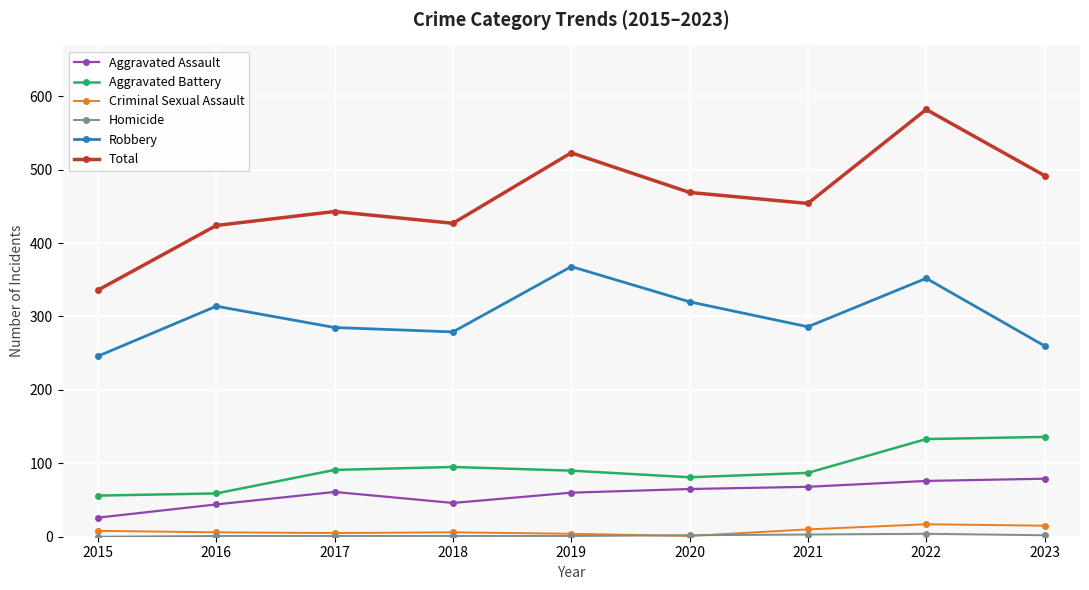

At which category does Aggravated Assault reach its first local valley?

2018